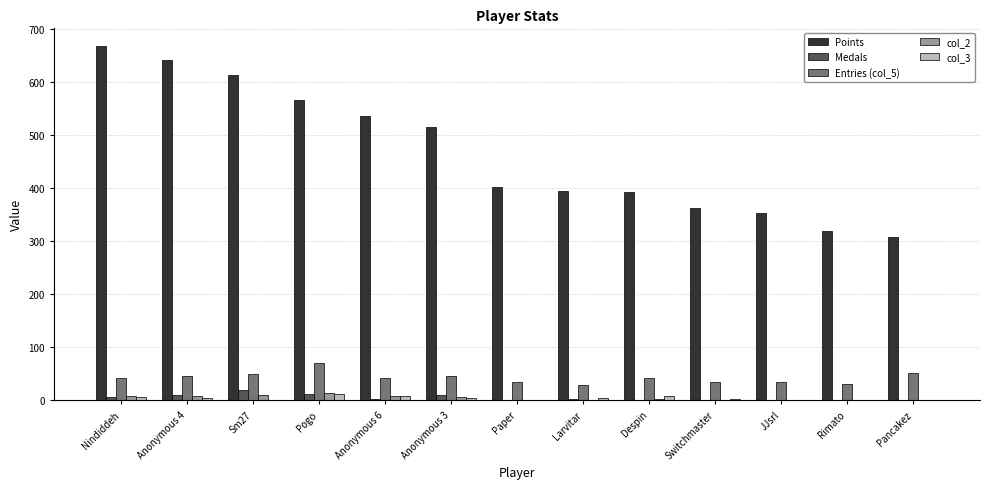

Which series has the largest total across all categories?

Points